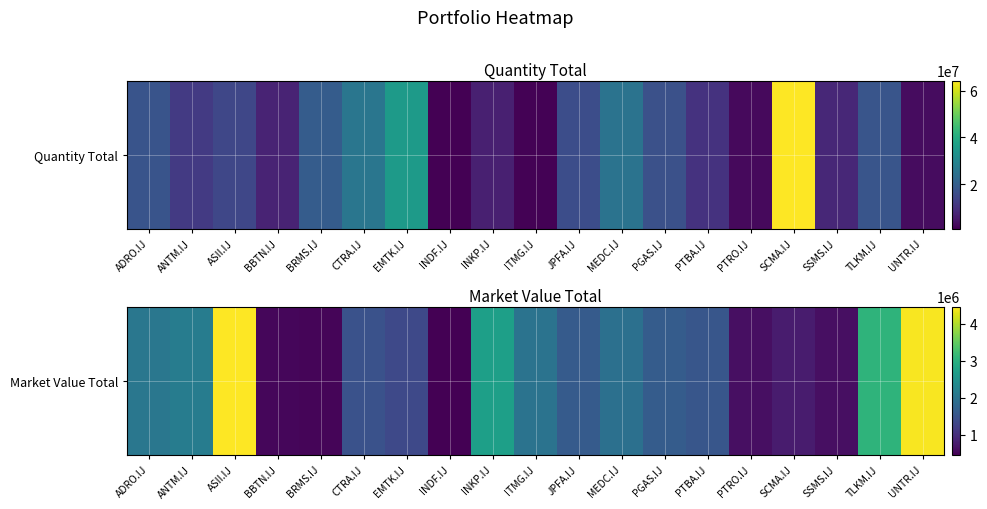

What is the average value?

1784134.8